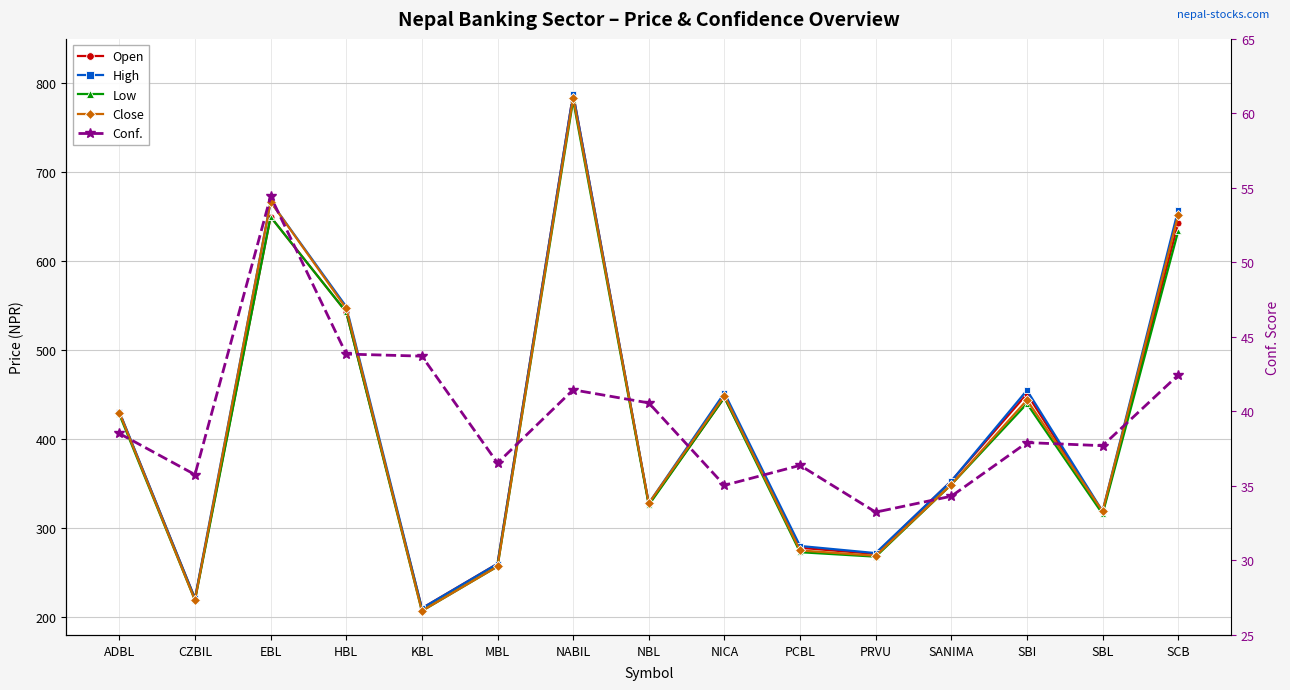

Which category has the highest value in the Conf. series?

EBL